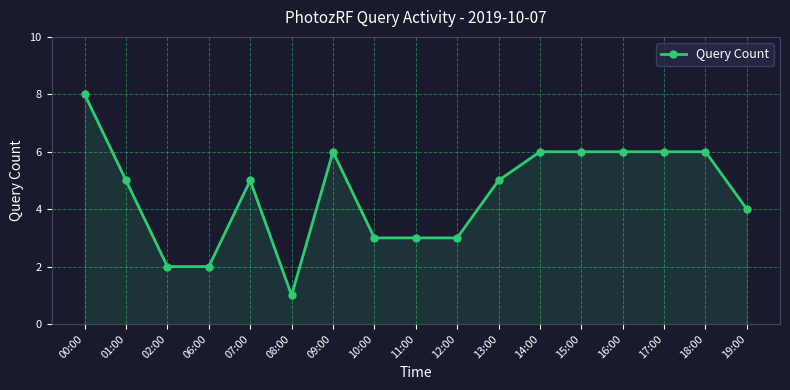

True or false: the data has more than 1 interior local peaks.

True